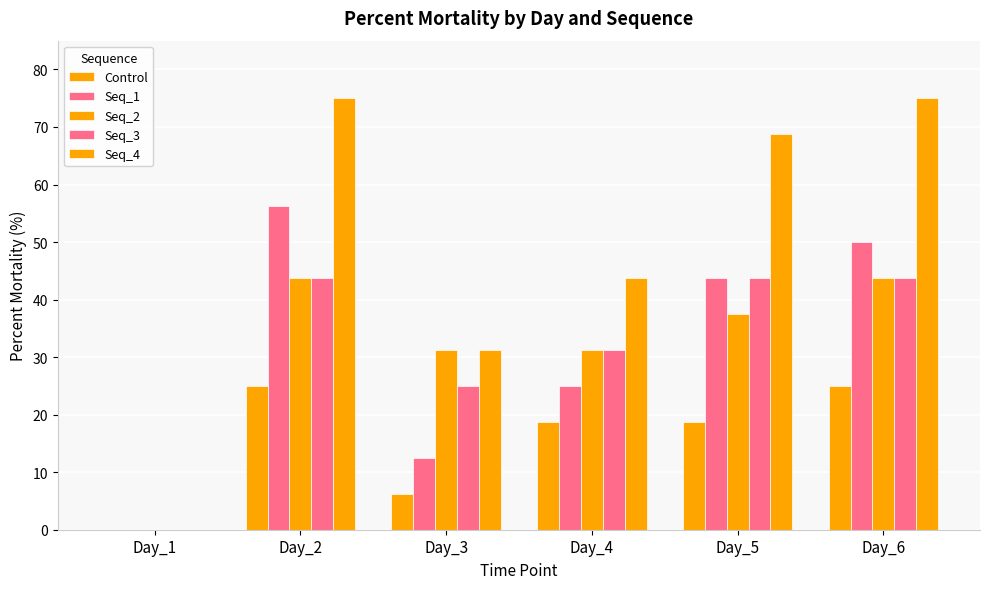

Which series changed the most between Day_3 and Day_4?

Control